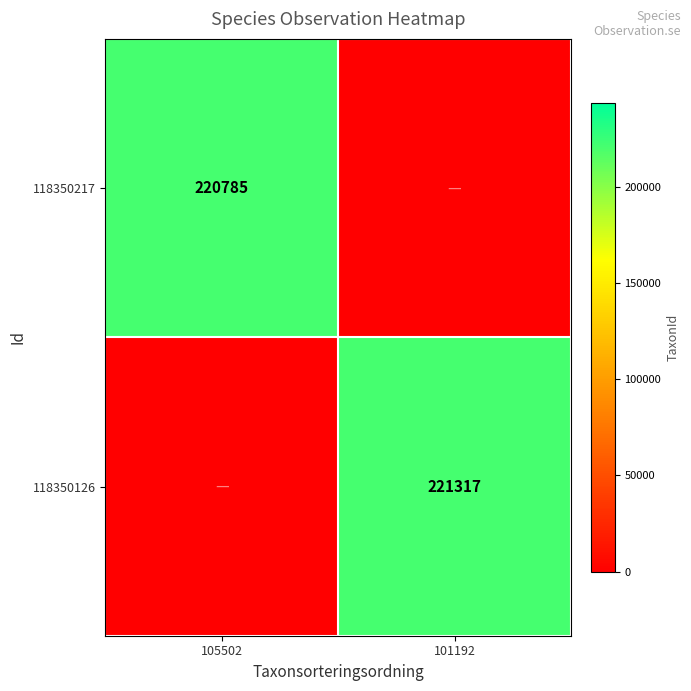

Is it true that 118350217 equals 220785 at 105502?

True